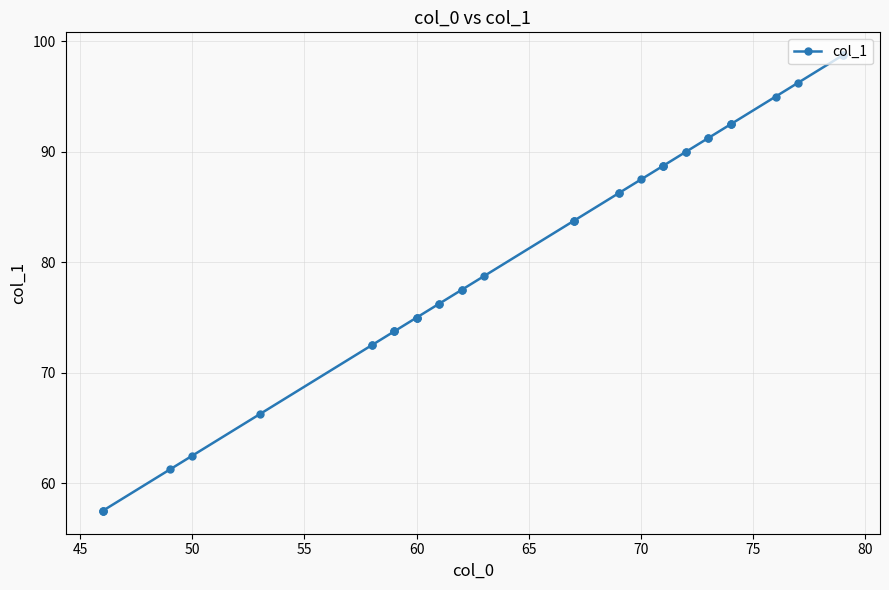

How many lines are shown in the chart?

1